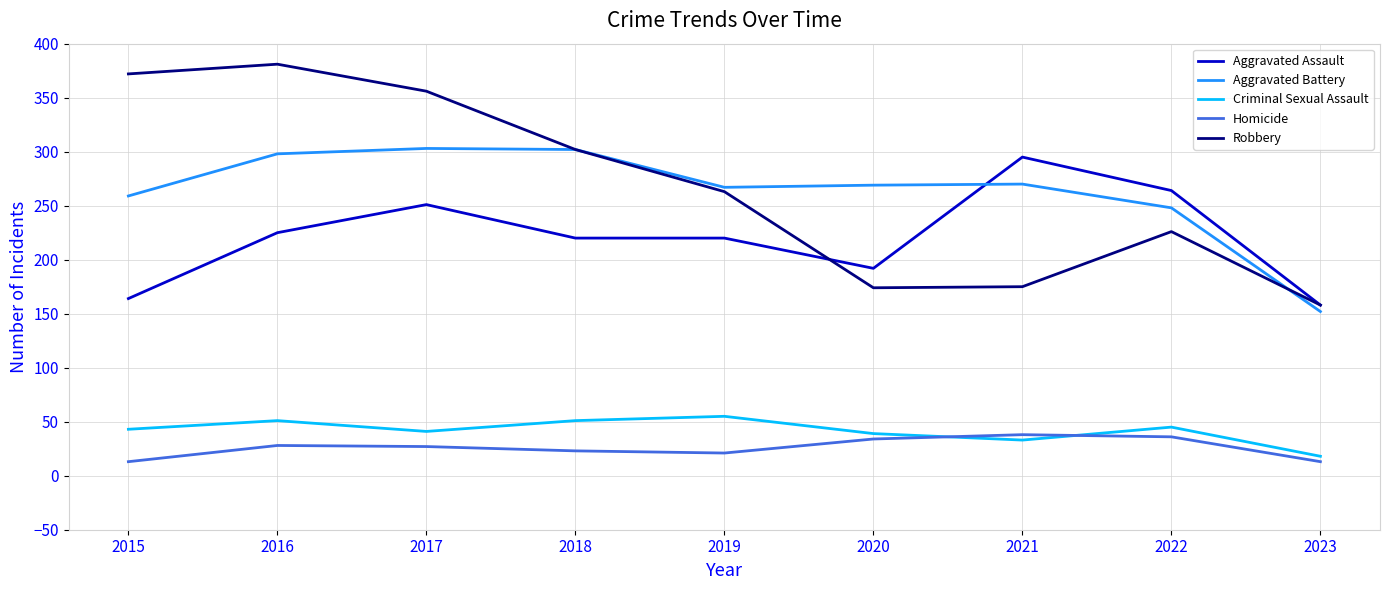

Does the chart have visible grid lines?

Yes